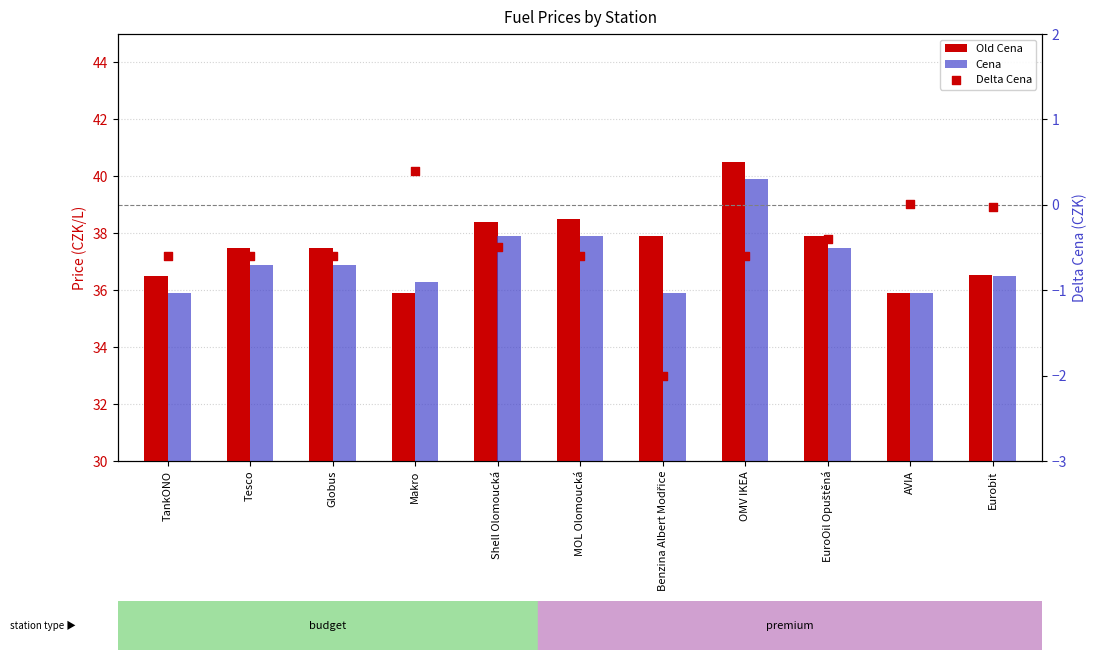

At which category is the sum across all series the highest?

OMV IKEA